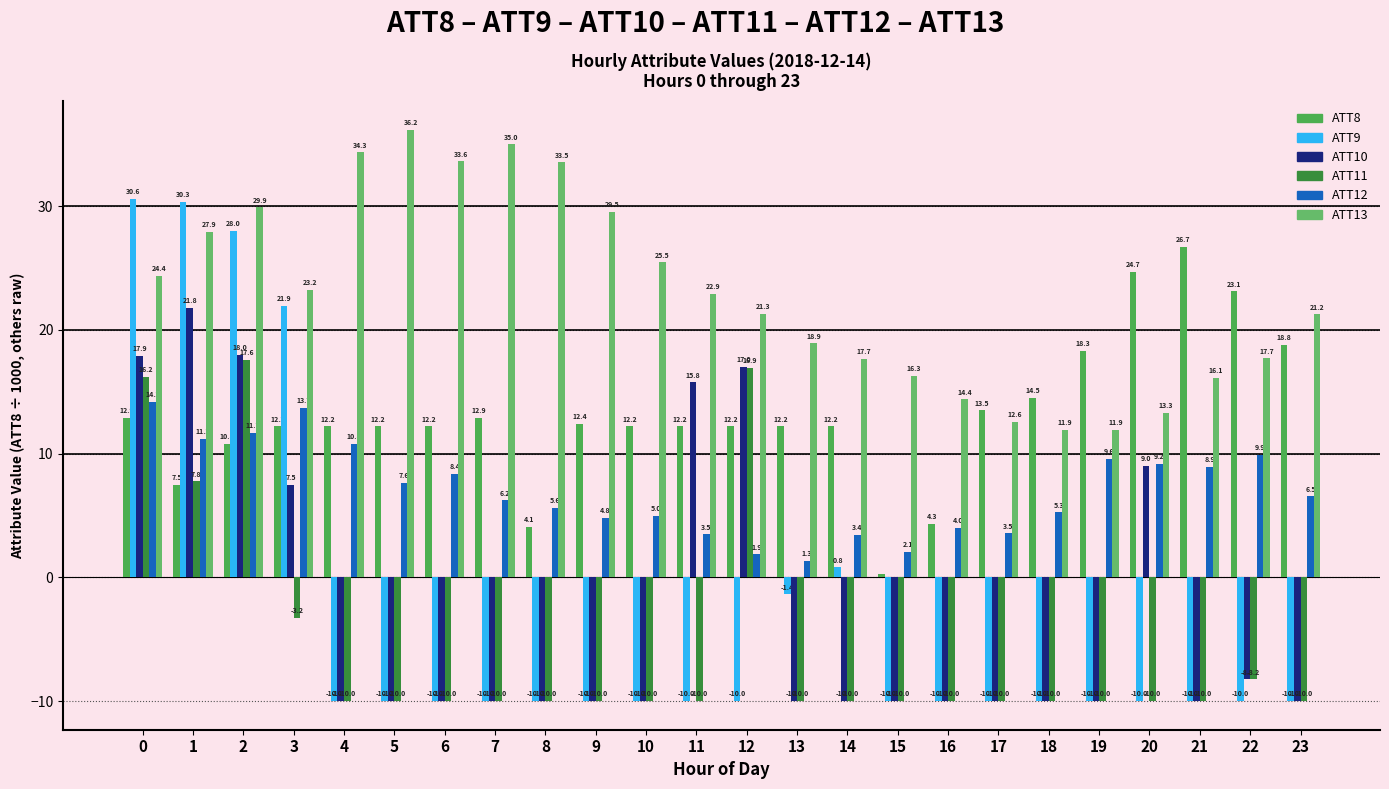

How many groups of bars are there?

24